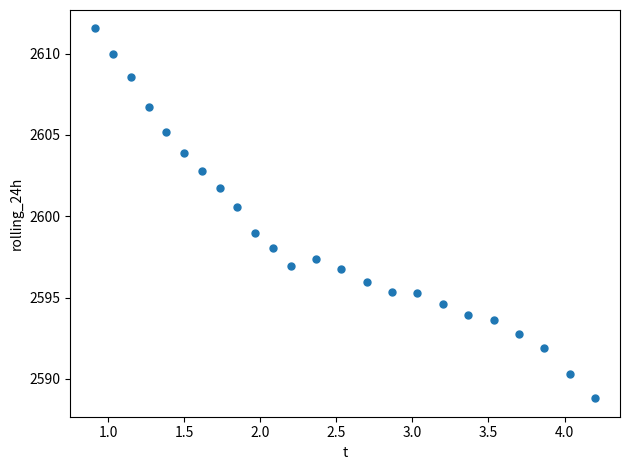

What is the range of Y values (max minus min)?

22.7